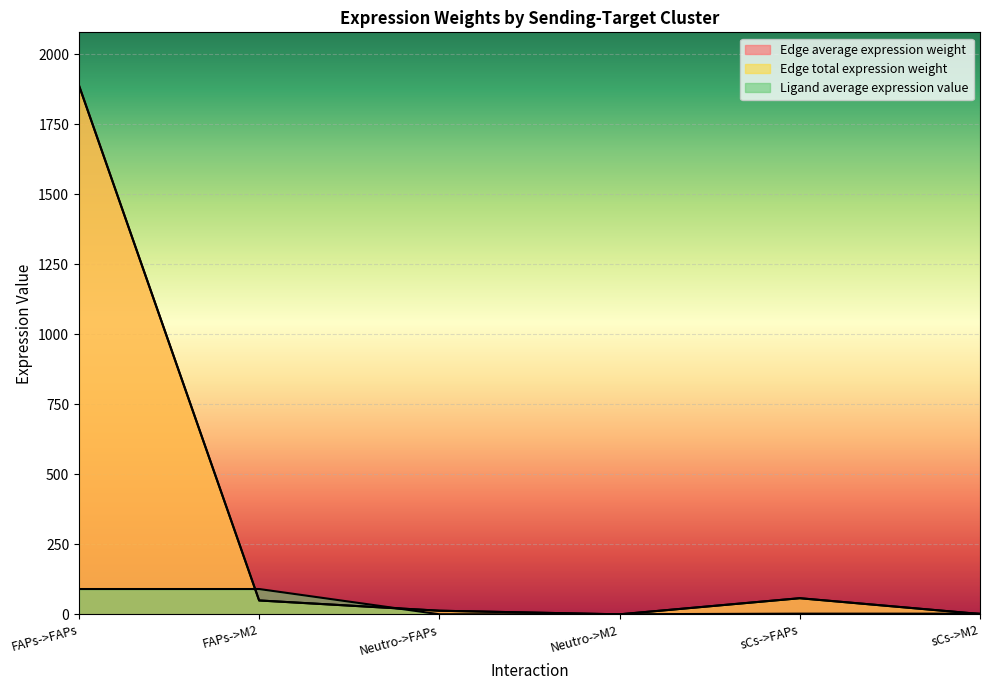

True or false: Edge total expression weight and Edge average expression weight intersect in this chart.

False